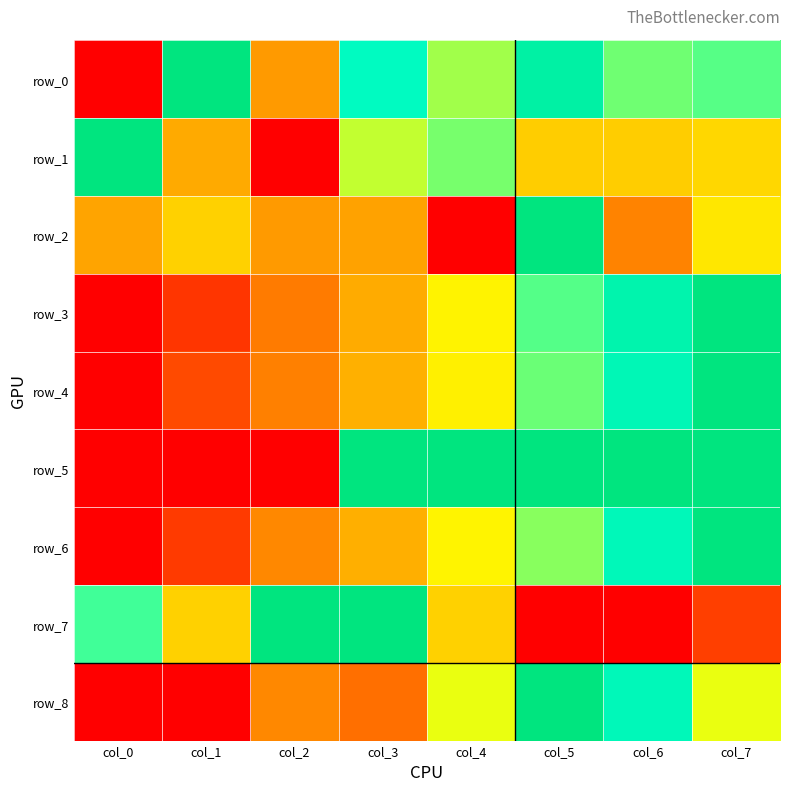

Is it true that row_2 equals 0.4 at col_0?

True